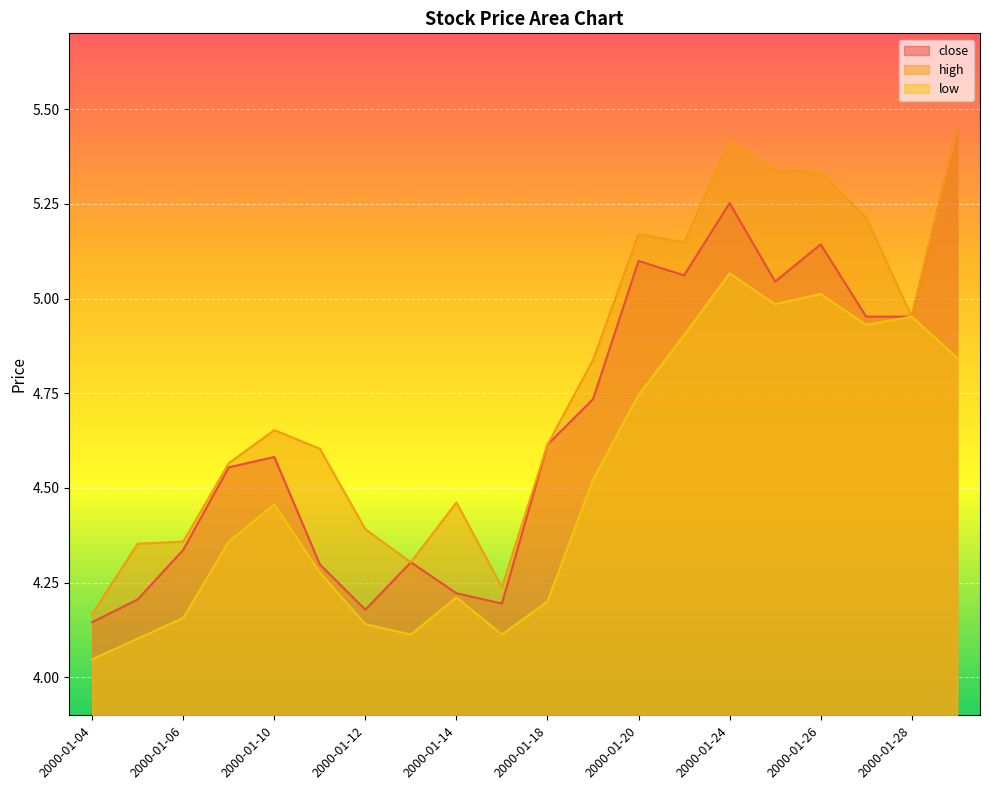

What is the total value across all series at 2000-01-19?

14.1